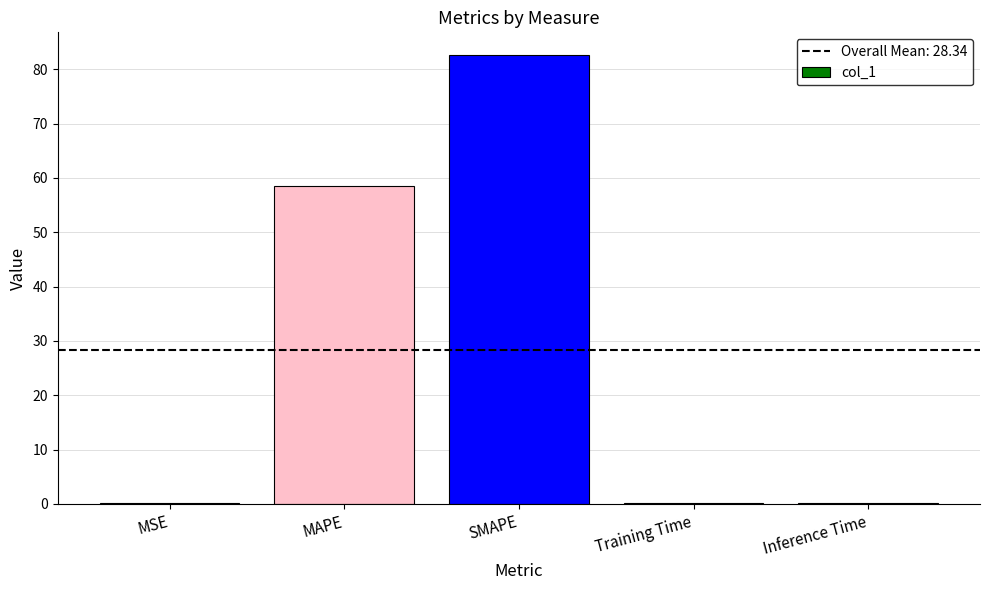

What is the change in value from SMAPE to Training Time?

-82.5